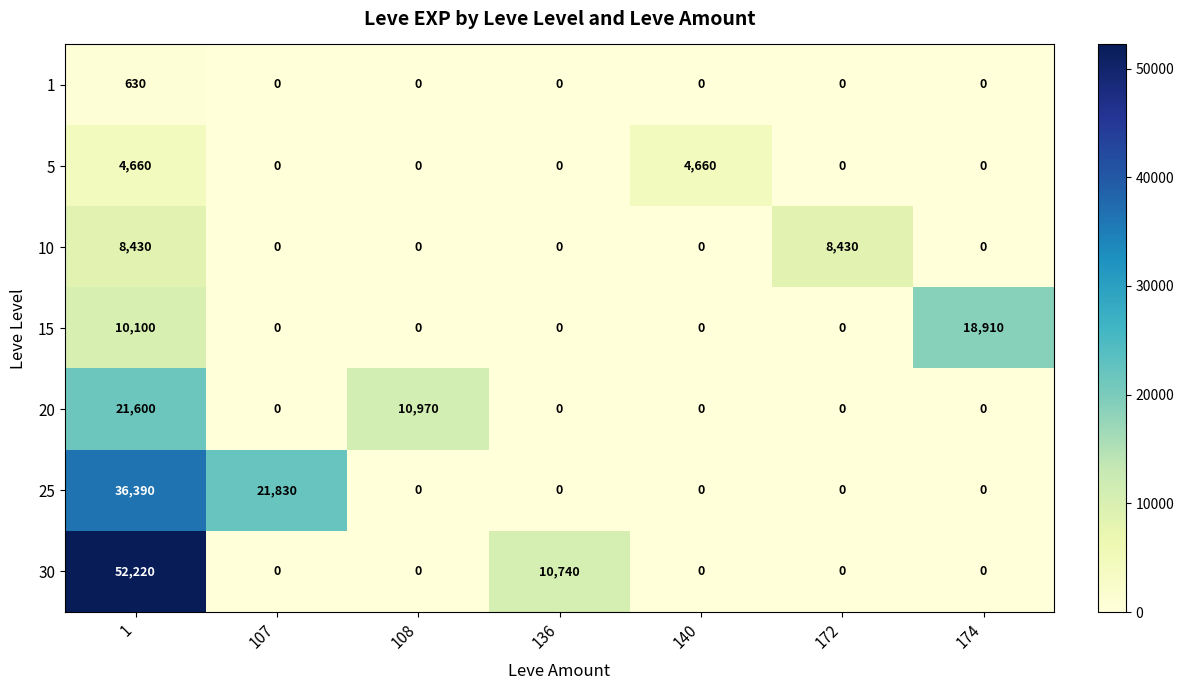

What is the difference between the 15 values at 174 and 140?

18910